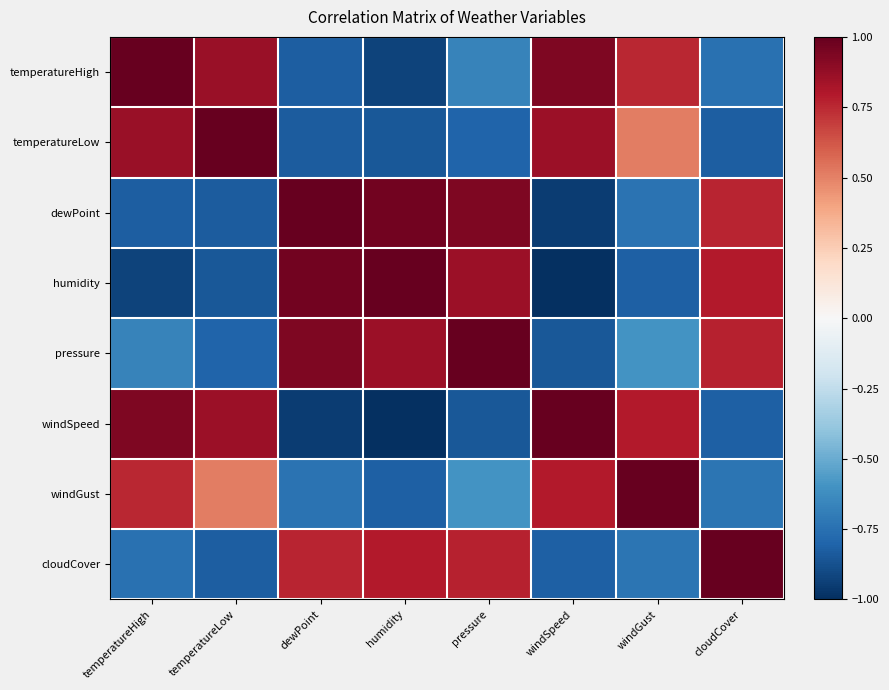

What is the greatest value displayed?

1.0